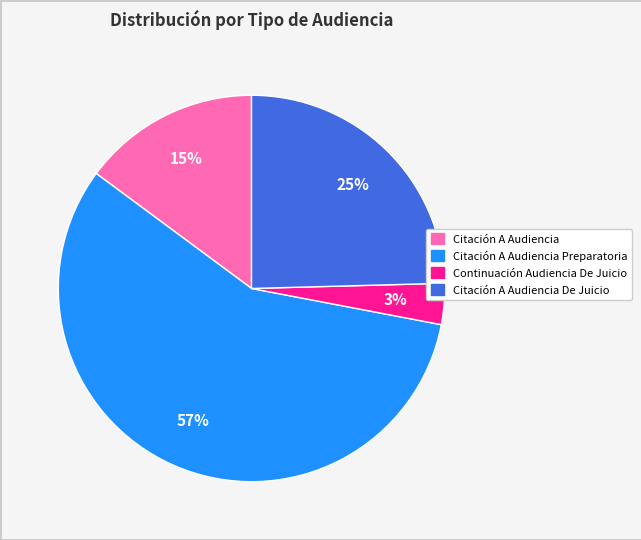

To the nearest percent, what is the difference between the largest and smallest slice percentages?

54%